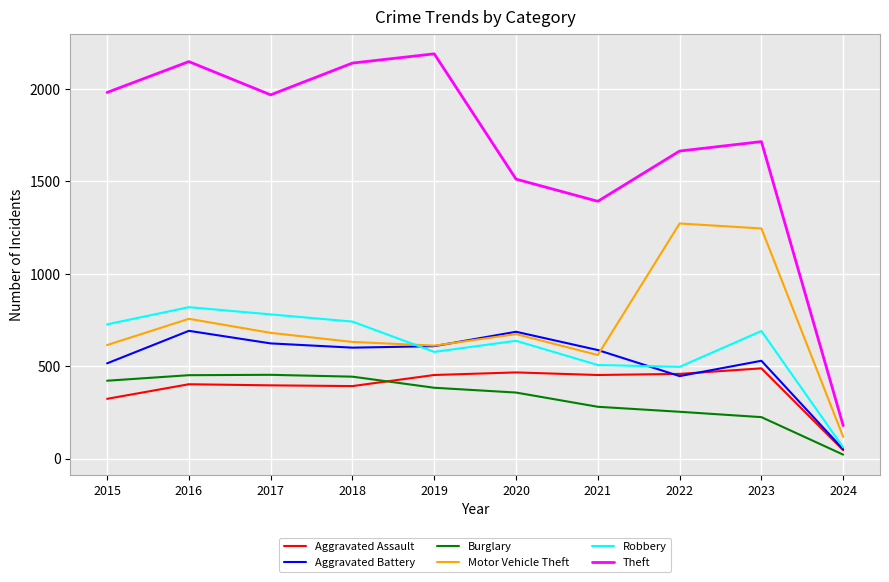

At which category is the sum across all series the highest?

2016